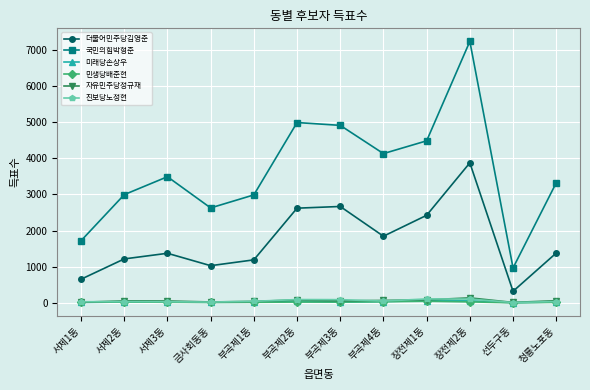

Which series has the largest range (max minus min)?

국민의힘박형준